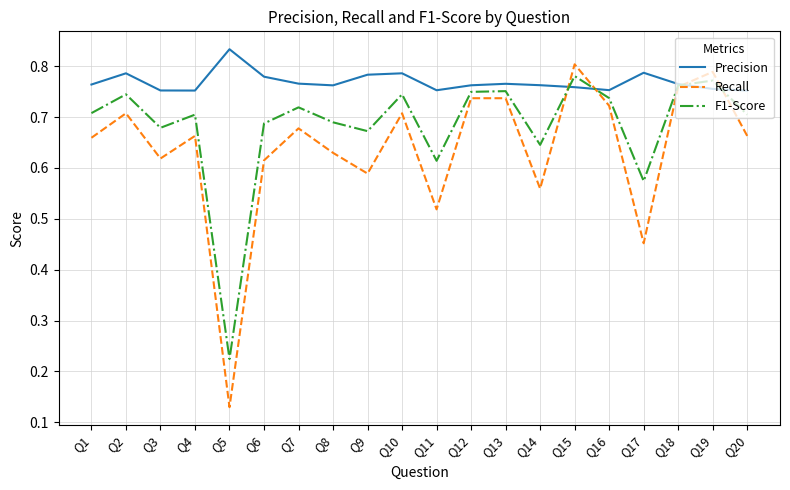

Which series has the widest spread of values?

Recall